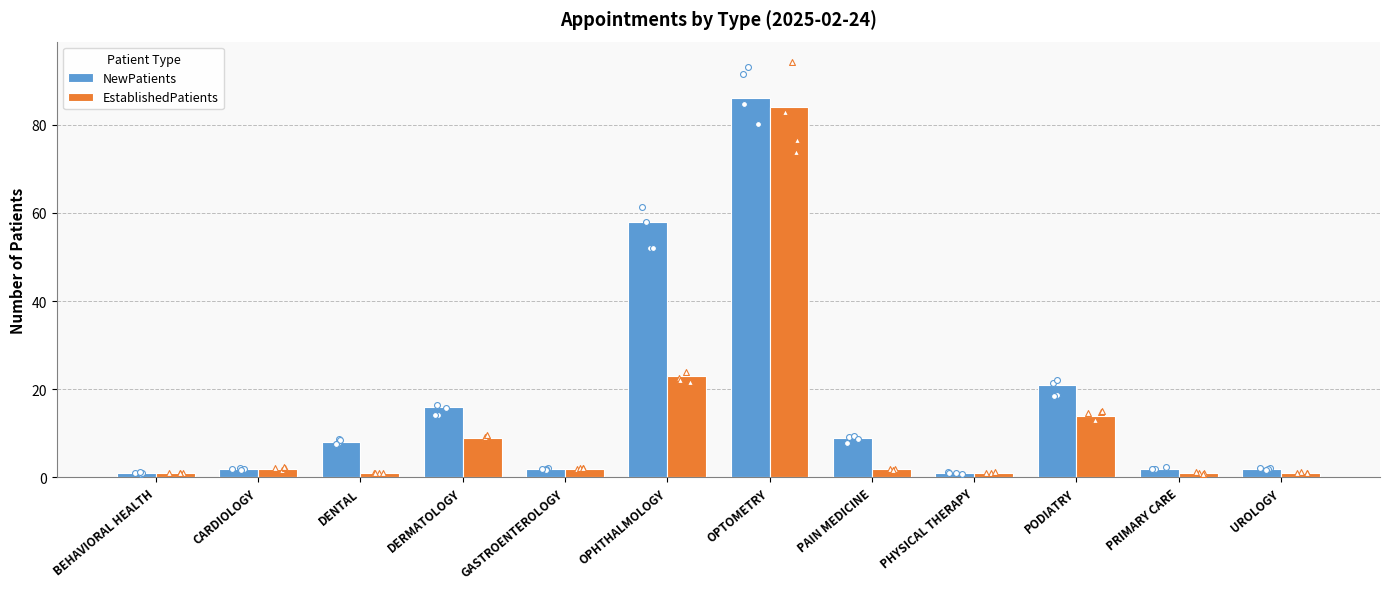

Which series has the largest Y range (max minus min)?

NewPatients